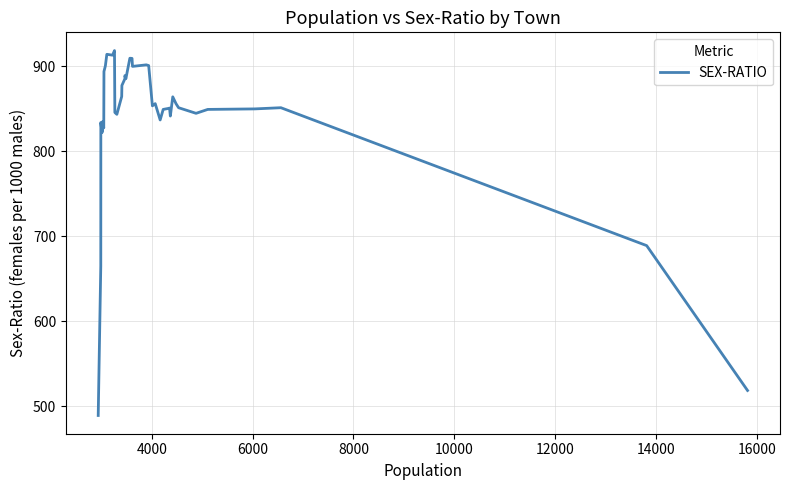

What is the maximum value shown in the chart?

918.4